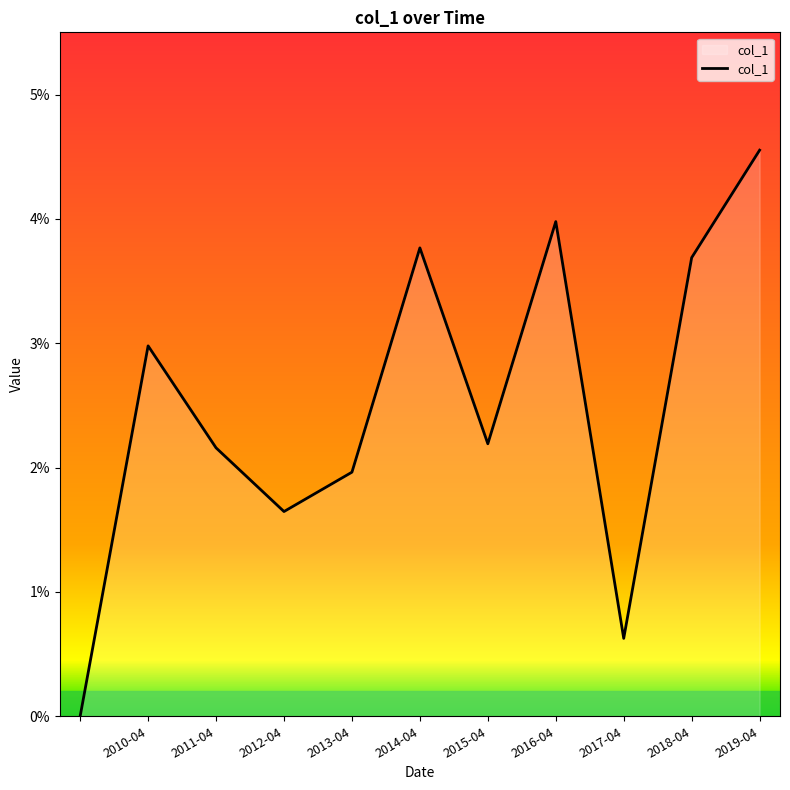

Does the chart have visible grid lines?

No